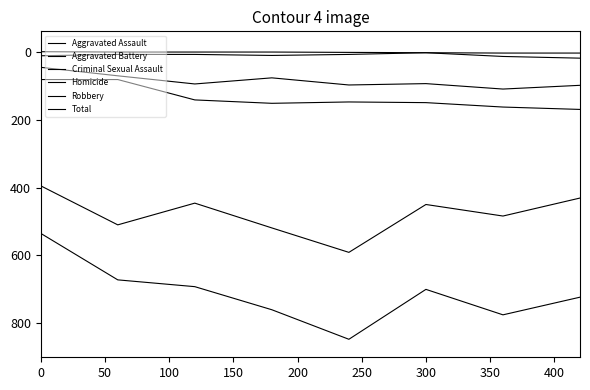

How many lines are shown in the chart?

6